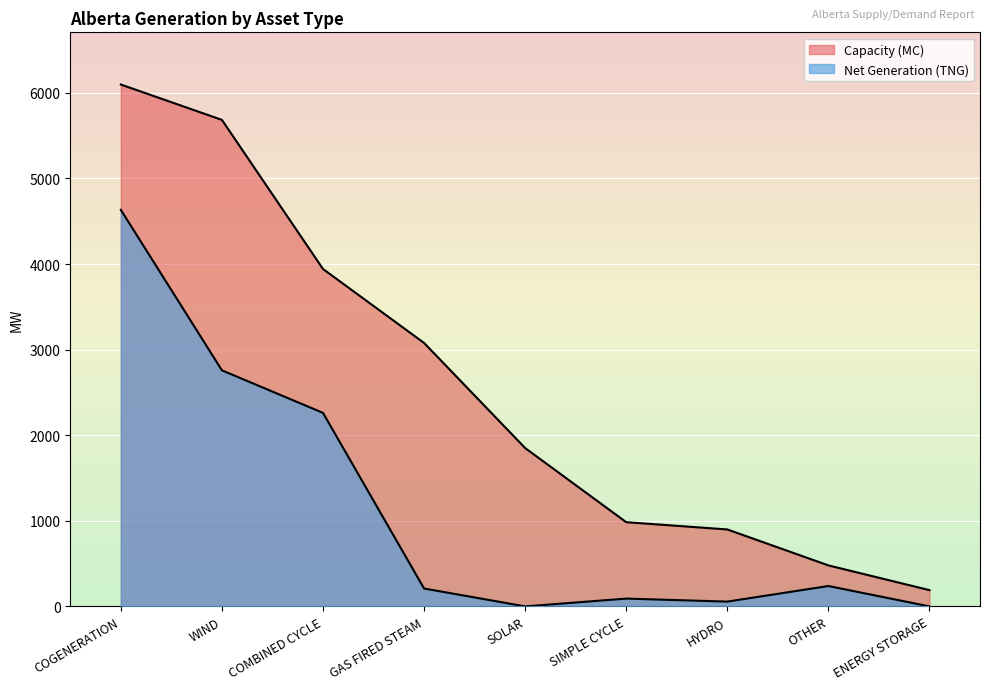

What is the lowest value of the Capacity (MC) series?

190